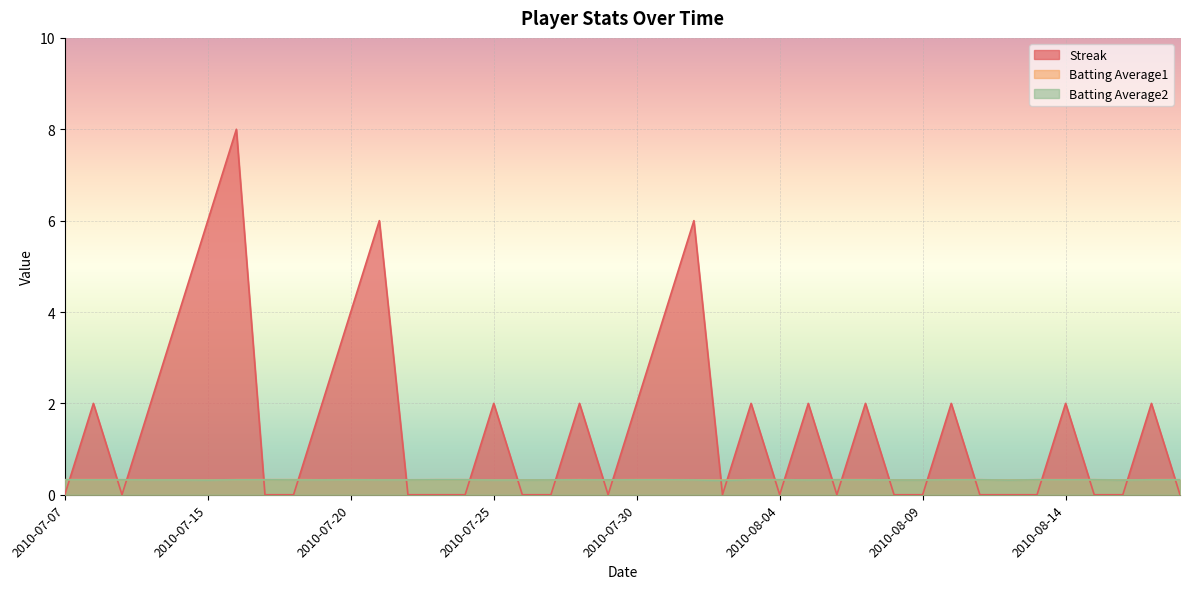

How many interior local peaks does the Streak series have?

12